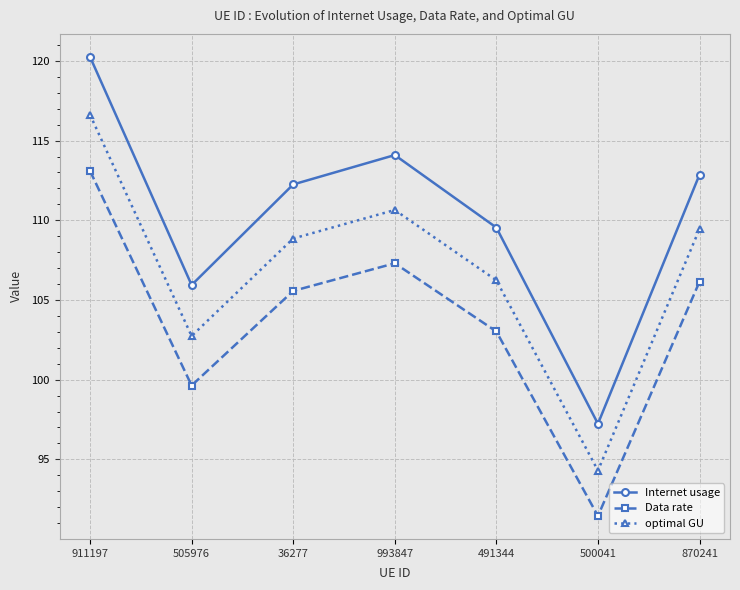

At which label does optimal GU reach its peak?

911197